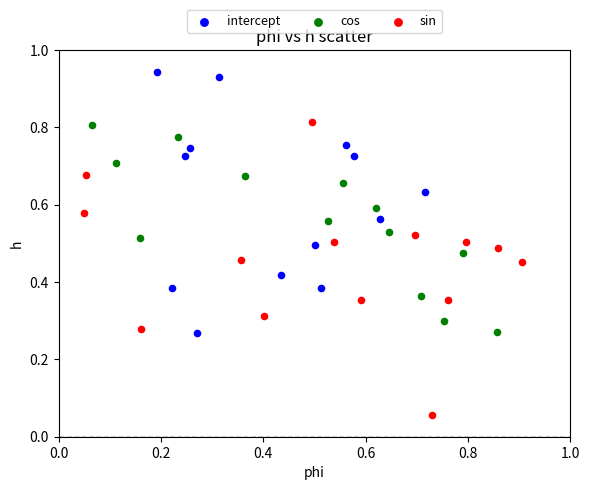

Which series has the widest spread of Y values?

sin